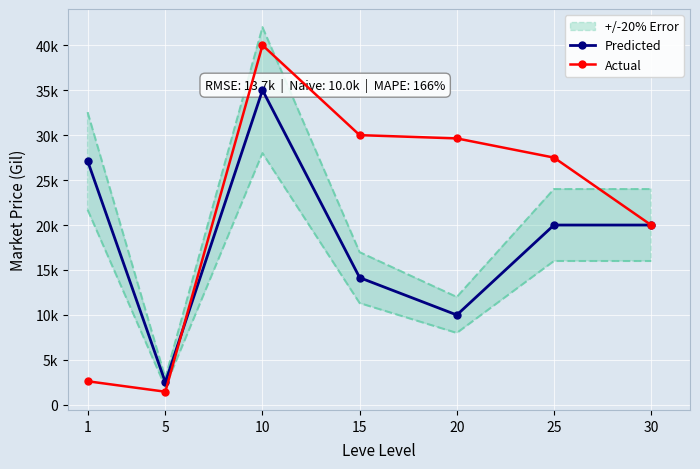

How many interior local peaks does the Actual series have?

1